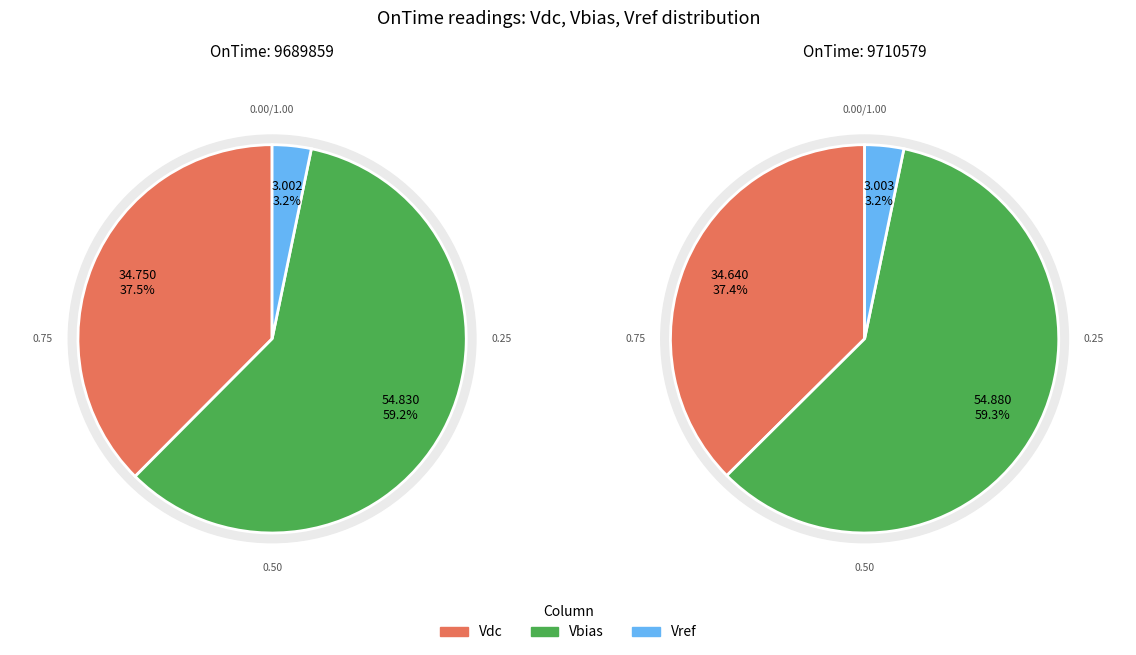

Is Vbias the majority of the pie?

Yes